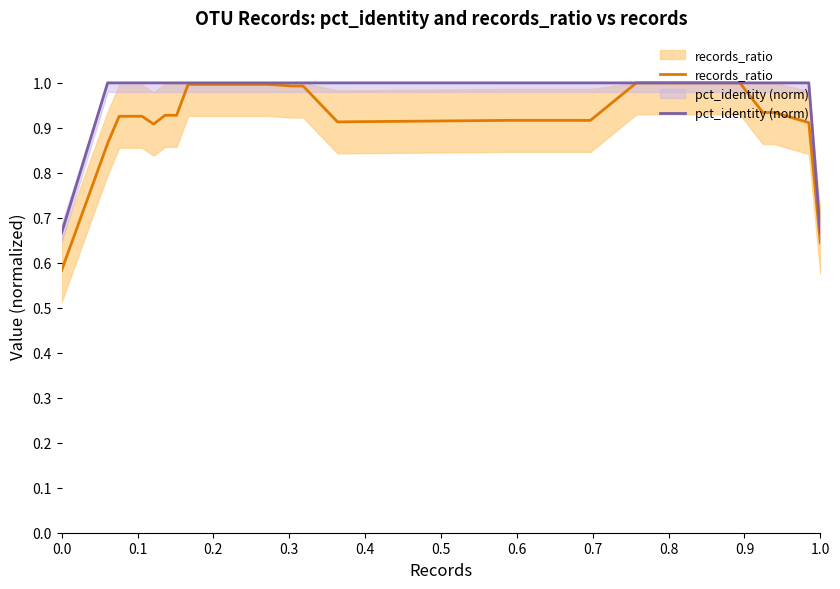

What is the maximum value for pct_identity (norm)?

1.0